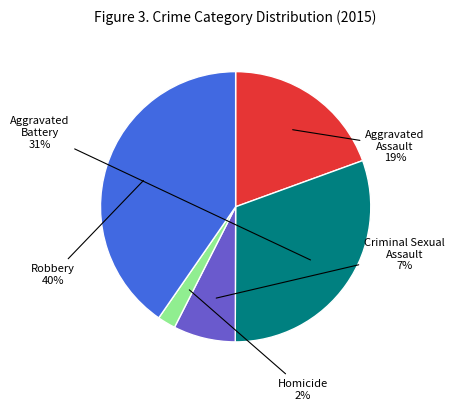

Rank the categories by value from lowest to highest.

Homicide, Criminal Sexual Assault, Aggravated Assault, Aggravated Battery, Robbery